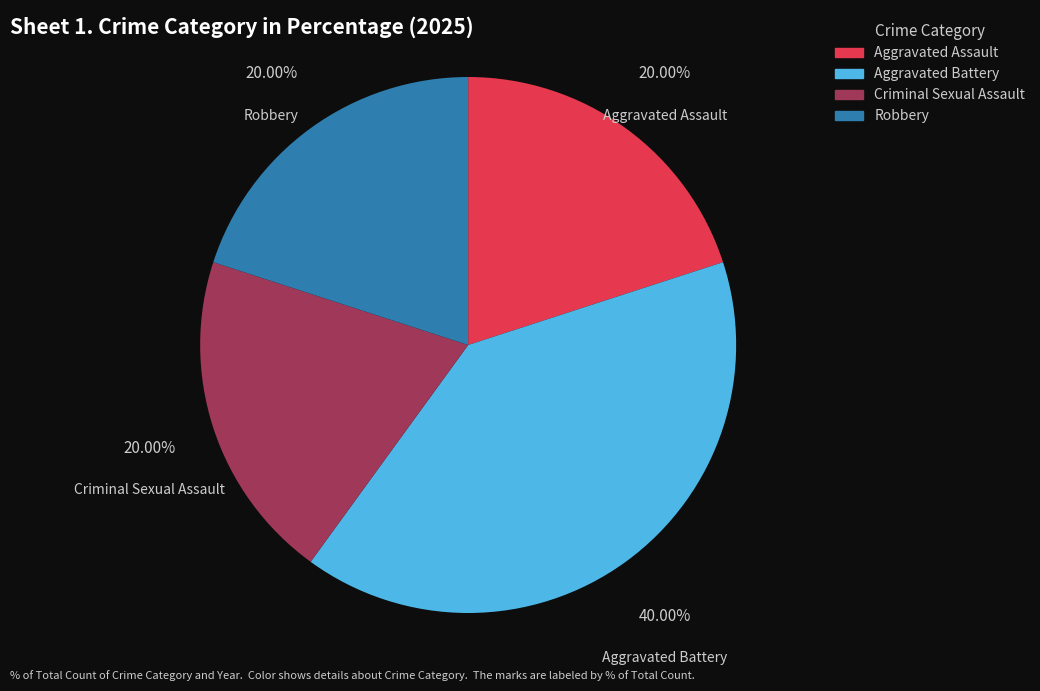

How many slices are in this pie chart?

4